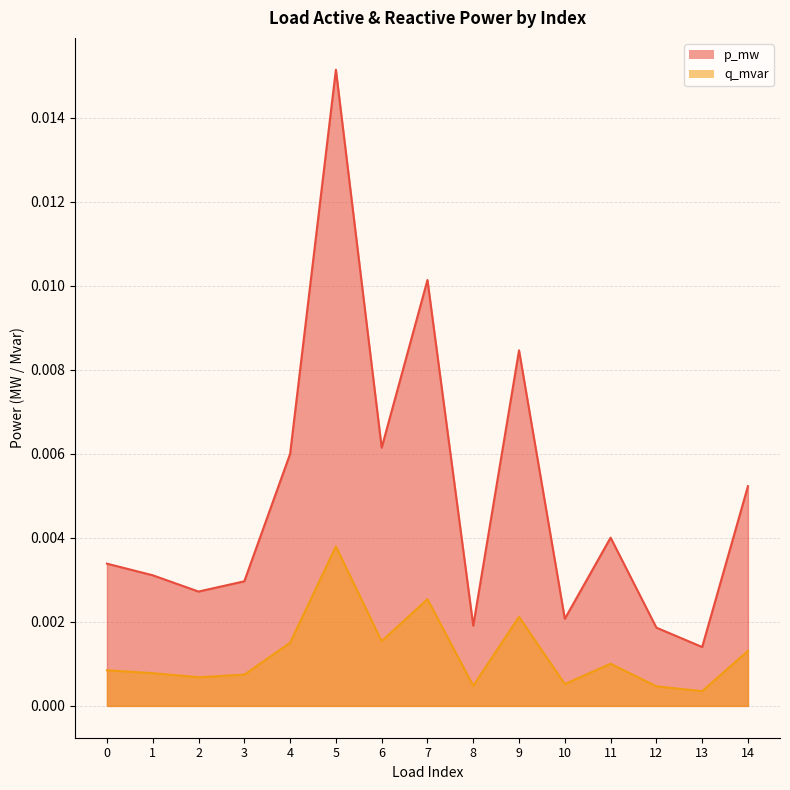

Is it true that q_mvar equals 0.0 at 6?

True